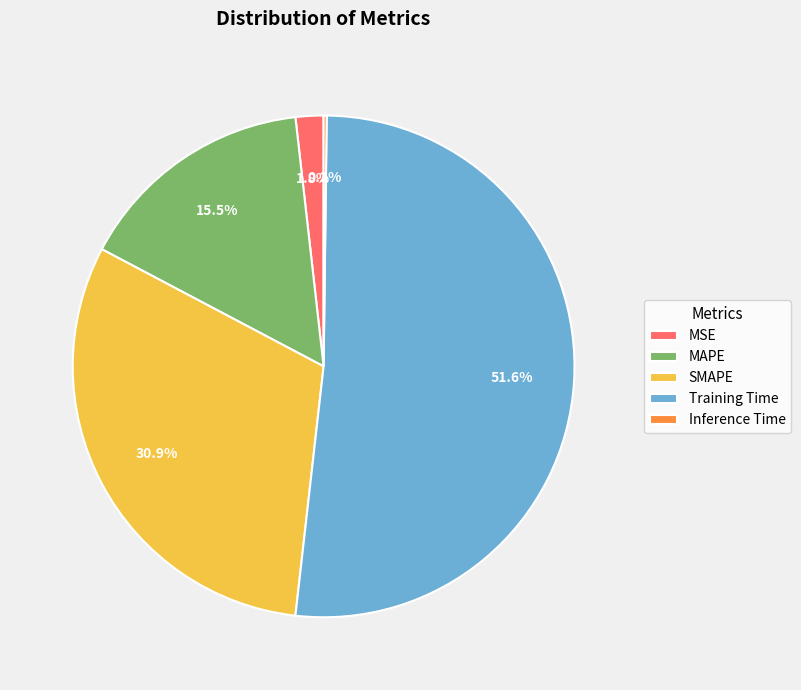

Is Training Time the majority of the pie?

Yes